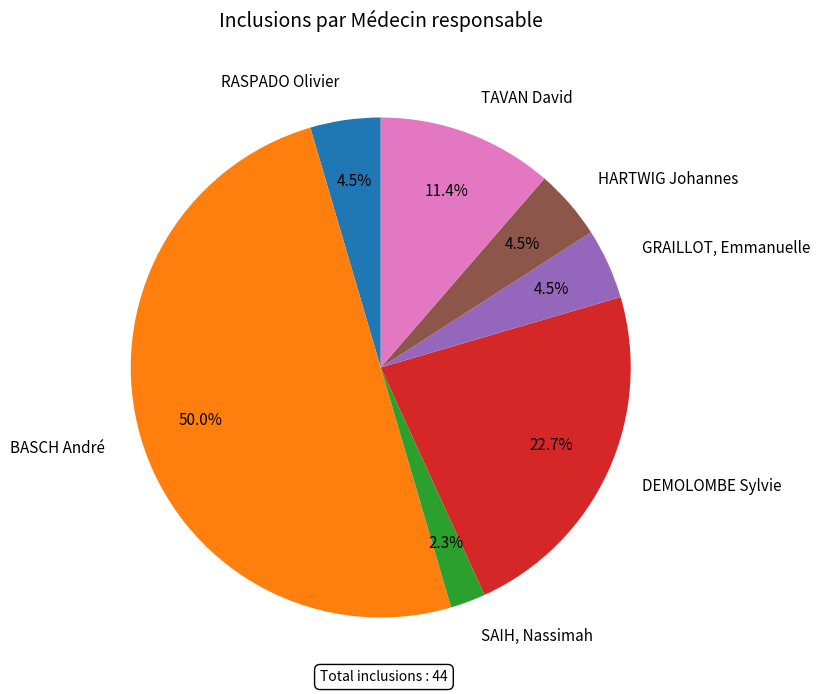

What is the total percentage of TAVAN David and RASPADO Olivier?

15.9%